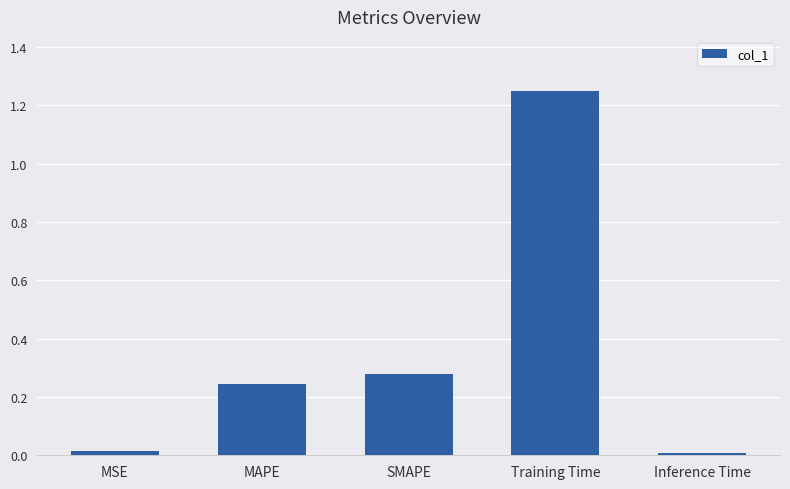

What is the average value?

0.4